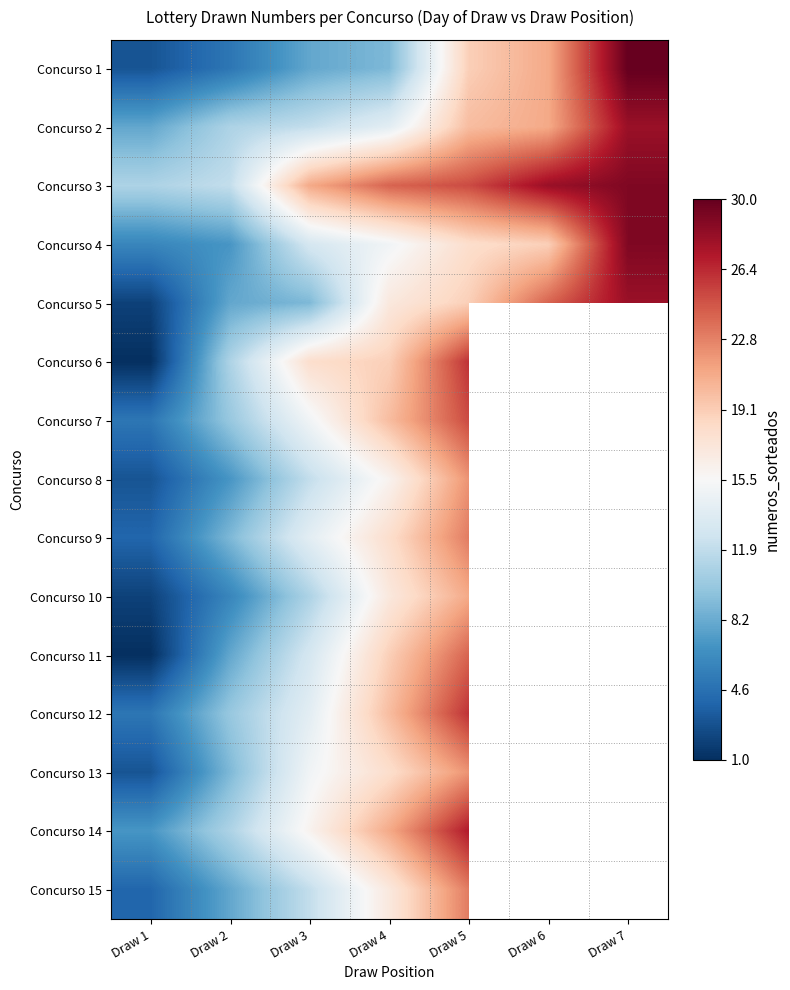

At how many categories does at least one series exceed 20?

5